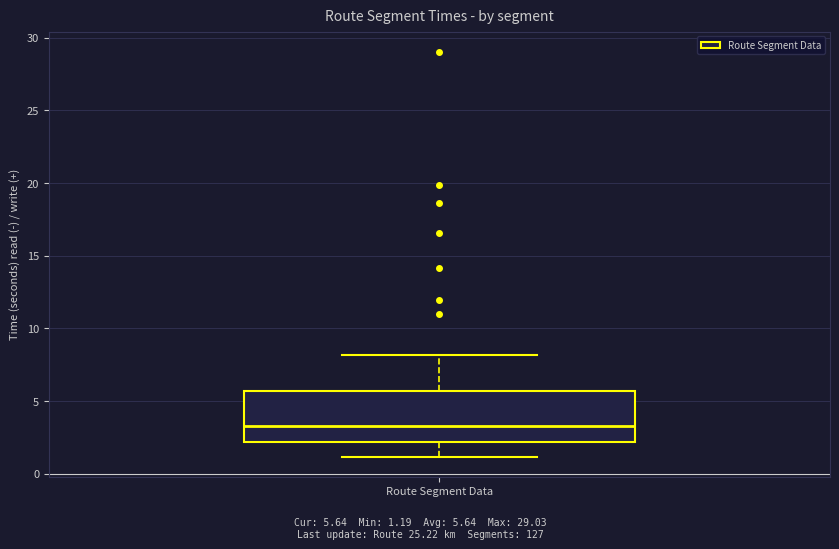

Where does the median line of the box for Route Segment Data sit on the y-axis? The values are not printed on the chart, so give them approximately, as read against the axis.

3.5